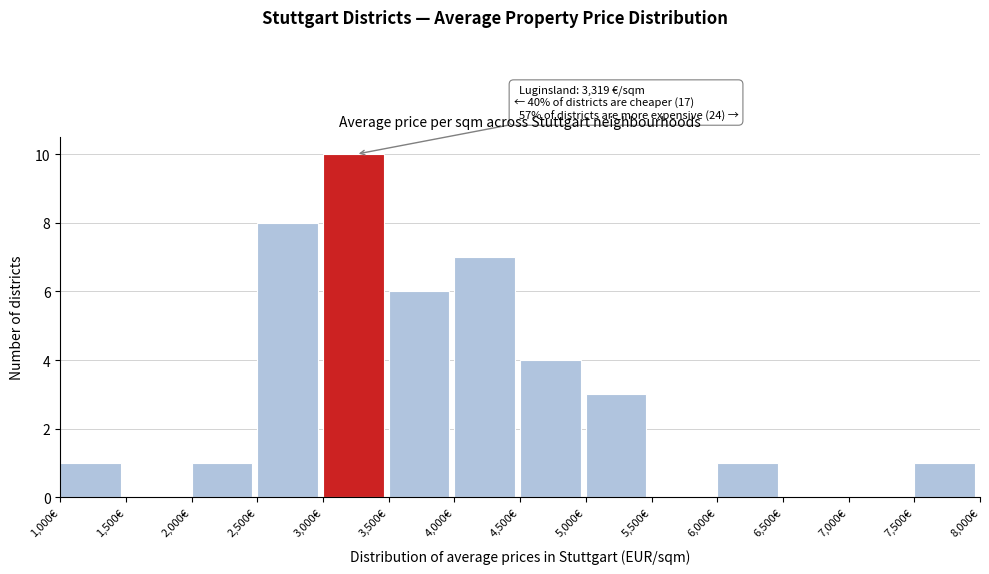

Which range on the x-axis has the tallest bar?

3000 to 3500